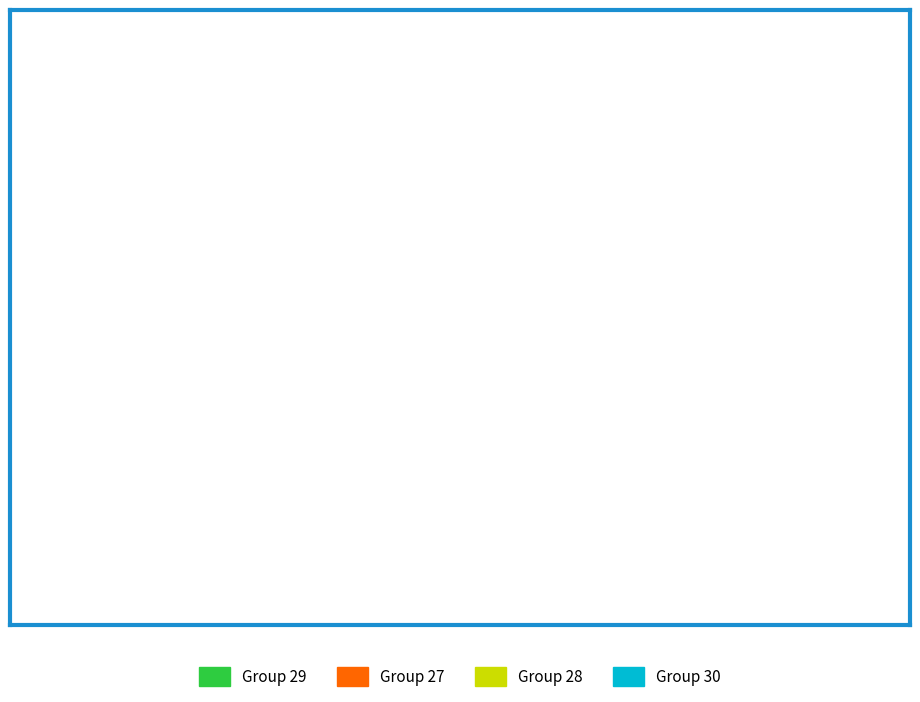

Count the number of slices in the pie.

4